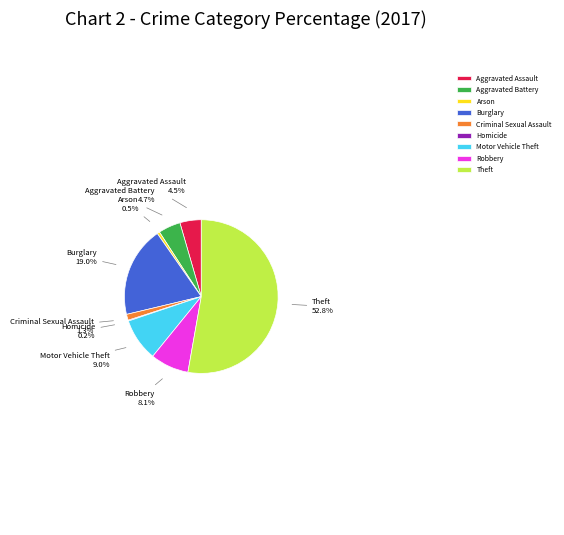

What is the ratio of the value at Criminal Sexual Assault to the value at Aggravated Assault?

0.3